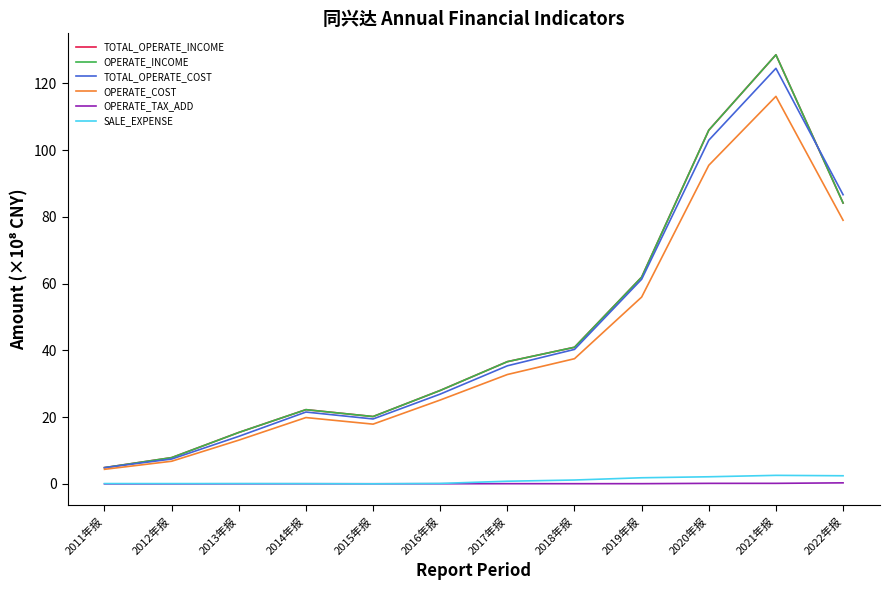

What is the difference between the maximum and minimum values in the OPERATE_COST series?

111.8